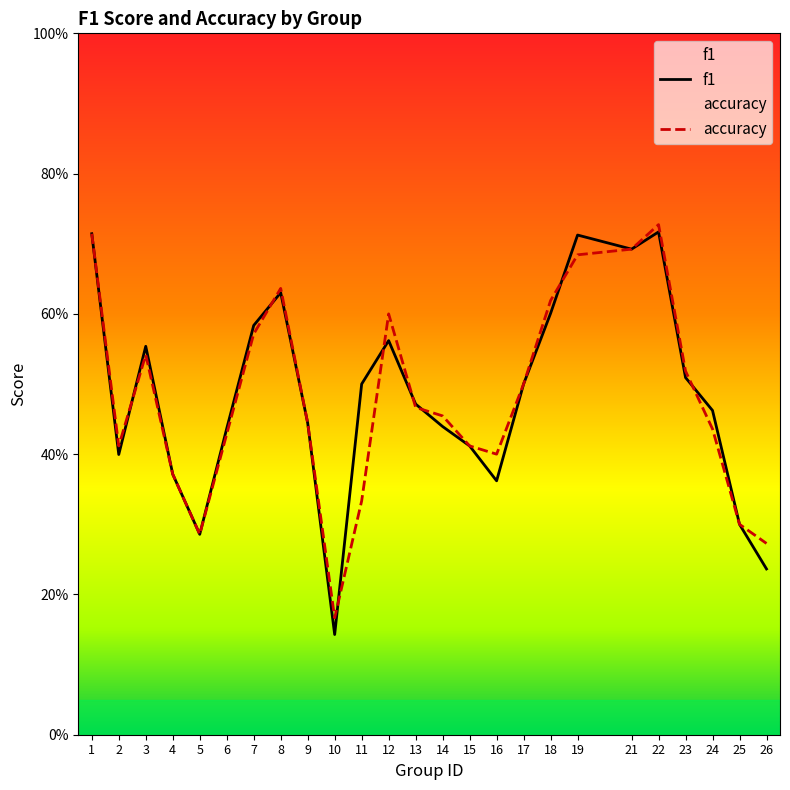

Reading left to right, transcribe all the data shown in this chart.

f1: 0.7	0.4	0.6	0.4	0.3	0.4	0.6	0.6	0.4	0.1	0.5	0.6	0.5	0.4	0.4	0.4	0.5	0.6	0.7	0.7	0.7	0.5	0.5	0.3	0.2
accuracy: 0.7	0.4	0.5	0.4	0.3	0.4	0.6	0.6	0.4	0.2	0.3	0.6	0.5	0.5	0.4	0.4	0.5	0.6	0.7	0.7	0.7	0.5	0.4	0.3	0.3